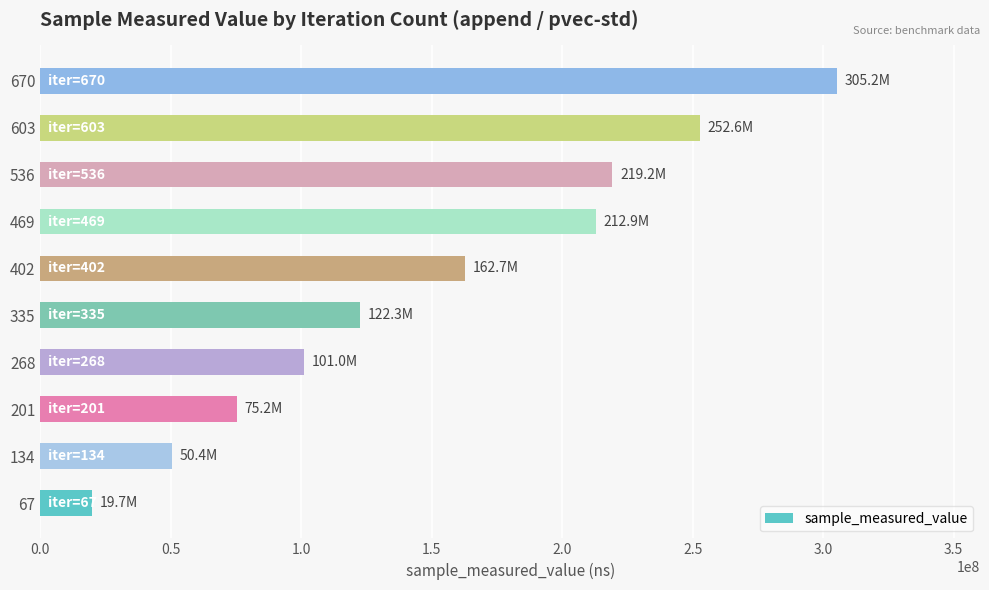

Rank the categories by value from lowest to highest.

67, 134, 201, 268, 335, 402, 469, 536, 603, 670